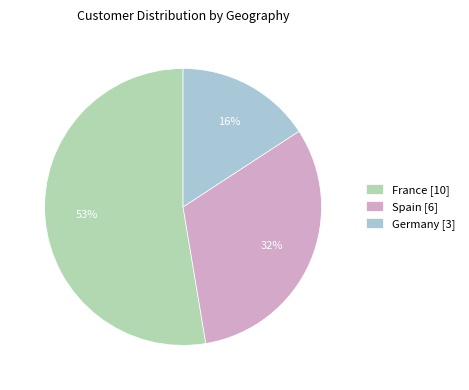

What percentage is the Germany slice, to the nearest percent?

16%